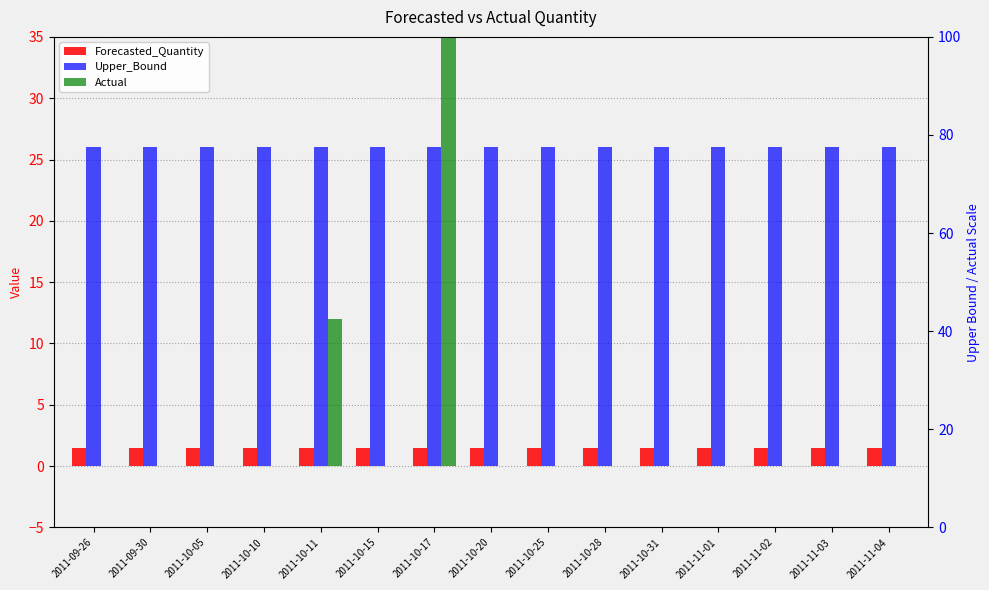

Is it true that Forecasted_Quantity equals 2.1 at 2011-10-20?

False